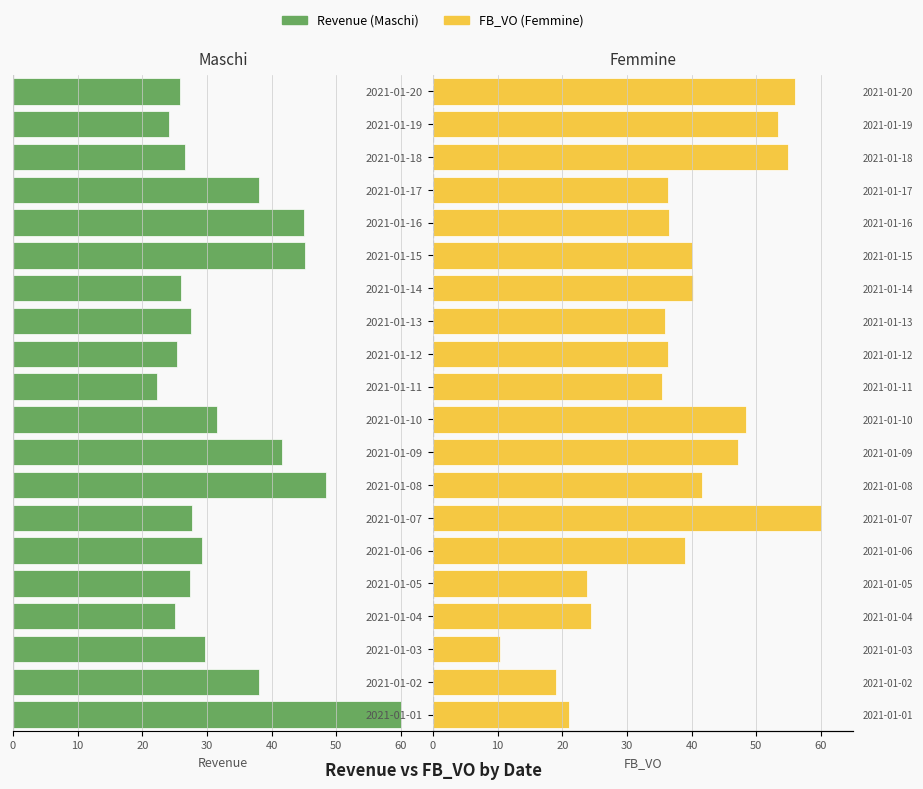

List the series in order of their peak value, highest first.

Femmine (FB_VO), Maschi (Revenue)